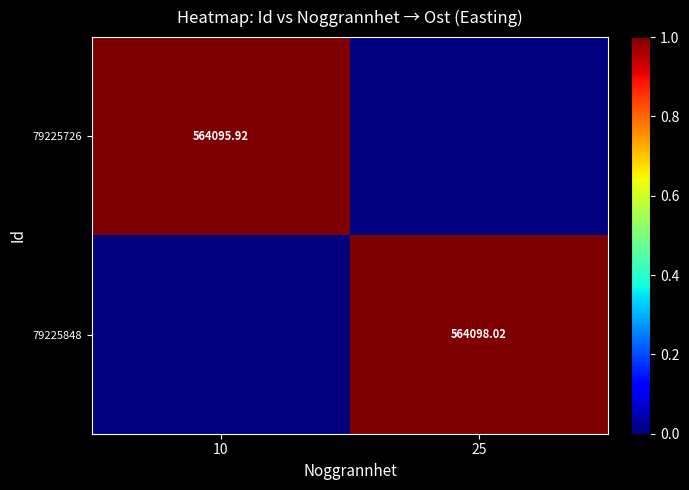

At 25, list the series in order from smallest to largest.

79225726, 79225848